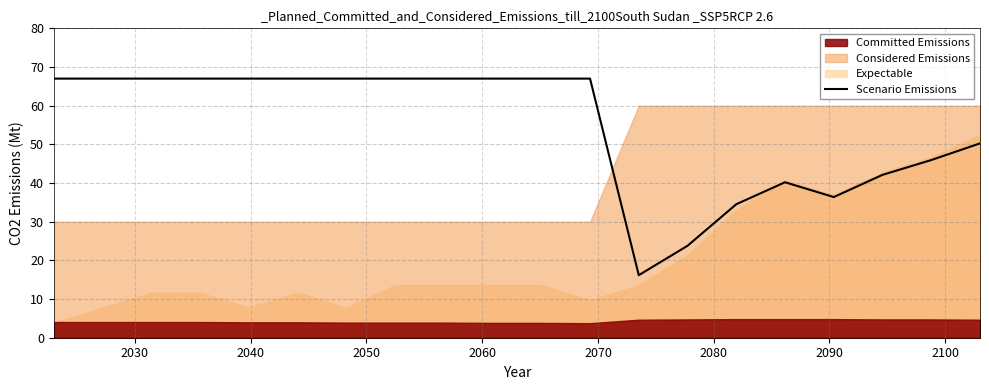

How many categories are shown in the chart?

20